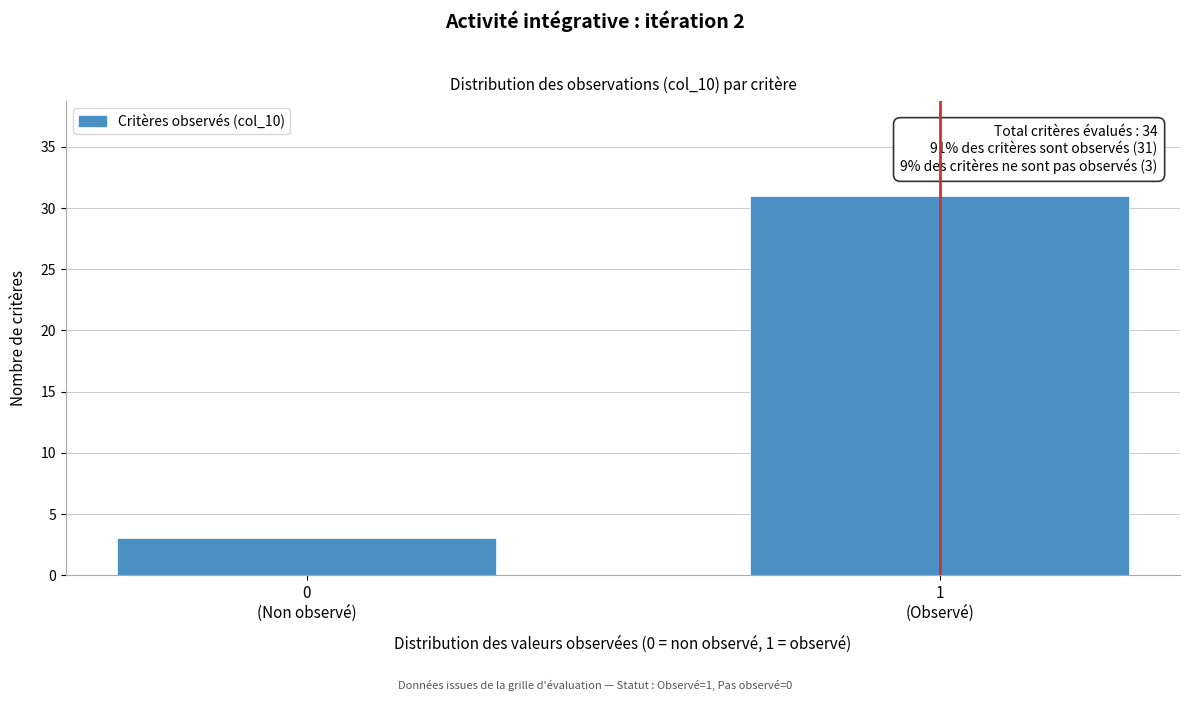

Reading right to left, extract all data points from this chart.

31	3